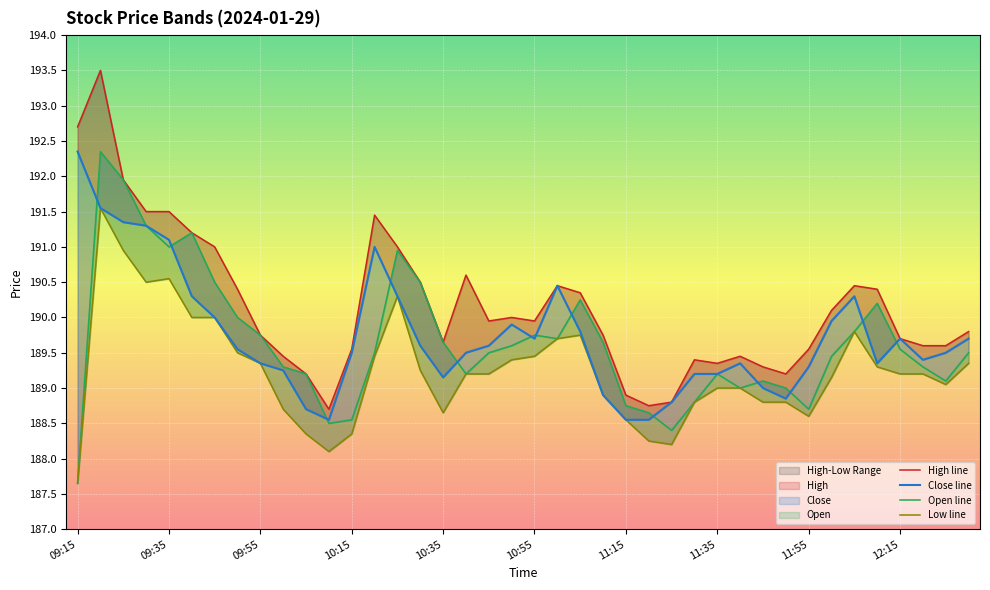

List the series in order of their peak value, lowest first.

Low line, Close line, Open line, High line